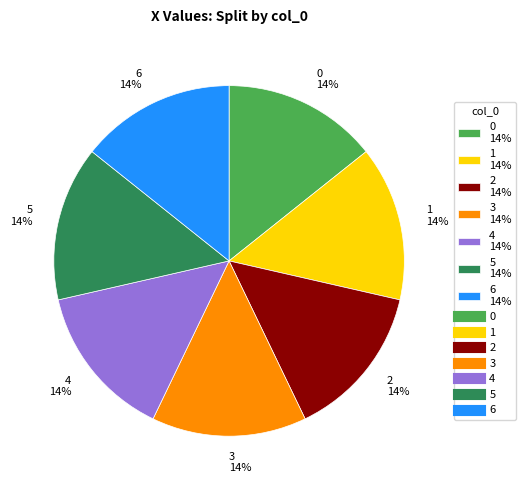

What percentage is the 5 slice, to the nearest percent?

14%